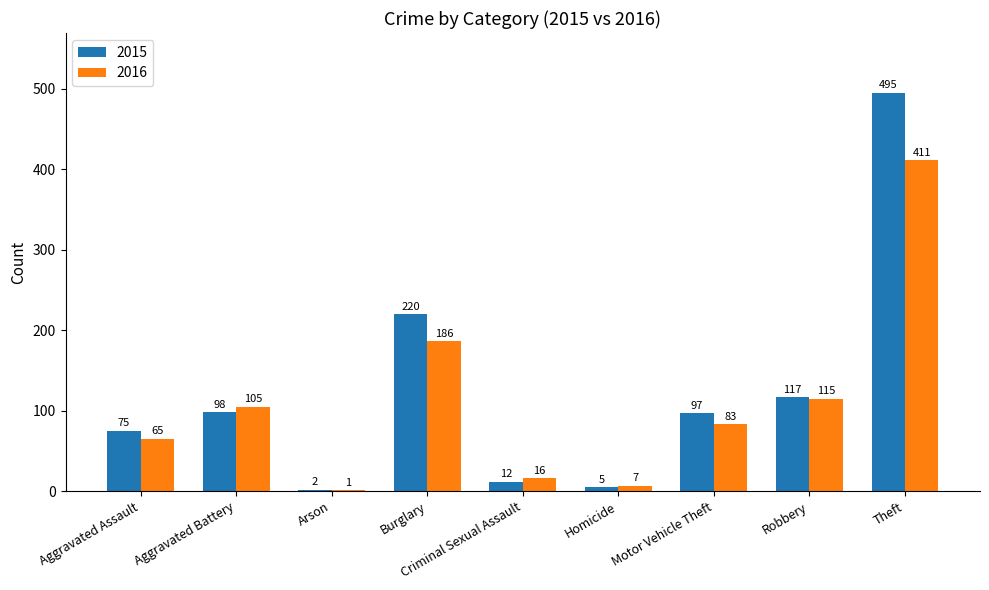

Read the 2015 value at Aggravated Battery, to the nearest 50.

100